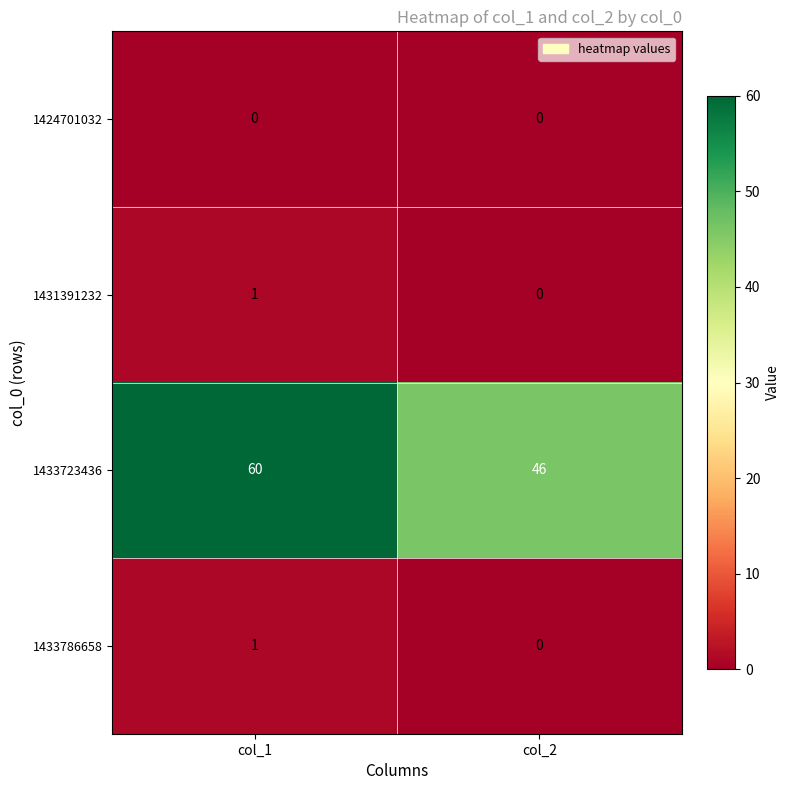

Is it true that 1433723436 equals 60 at col_2?

False